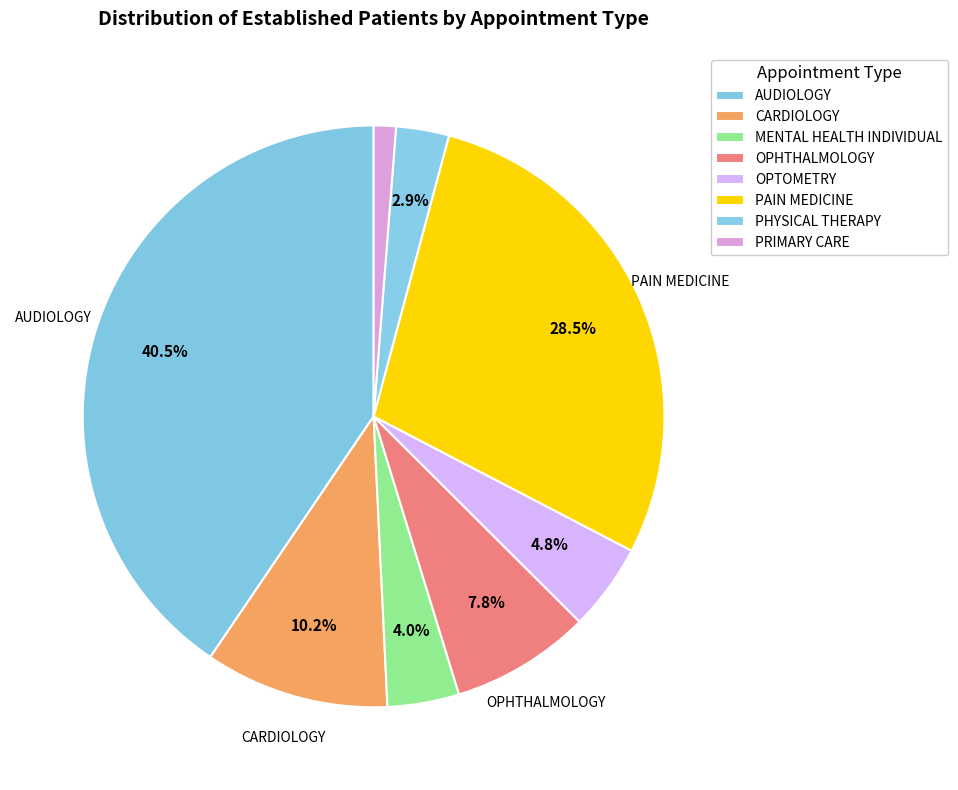

Which category has the smallest portion of the pie?

PRIMARY CARE